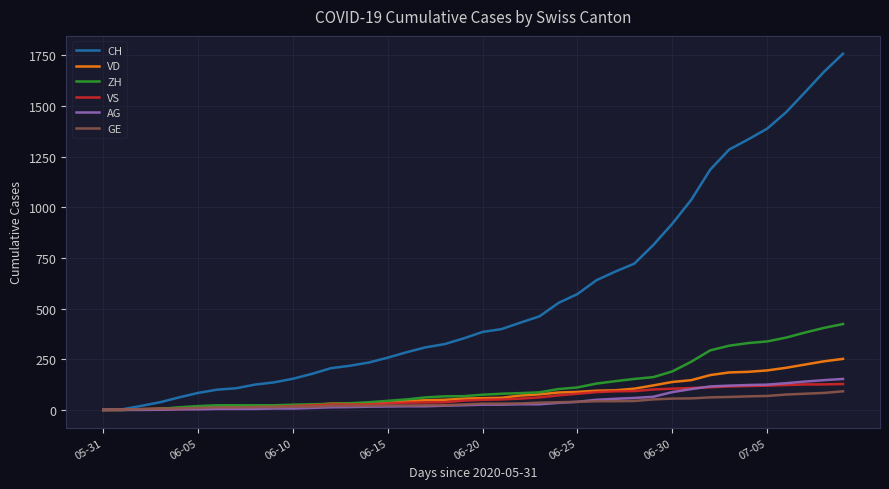

What is the maximum value shown in the chart?

1758